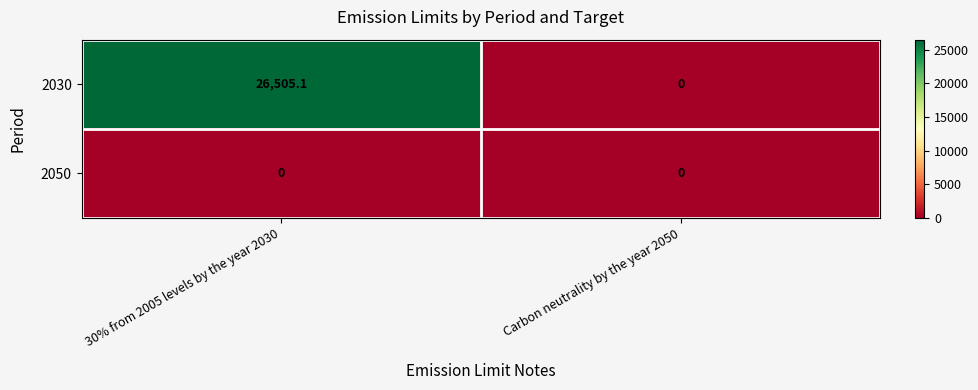

What is the difference between the highest and lowest values at 30% from 2005 levels by the year 2030?

26505.1